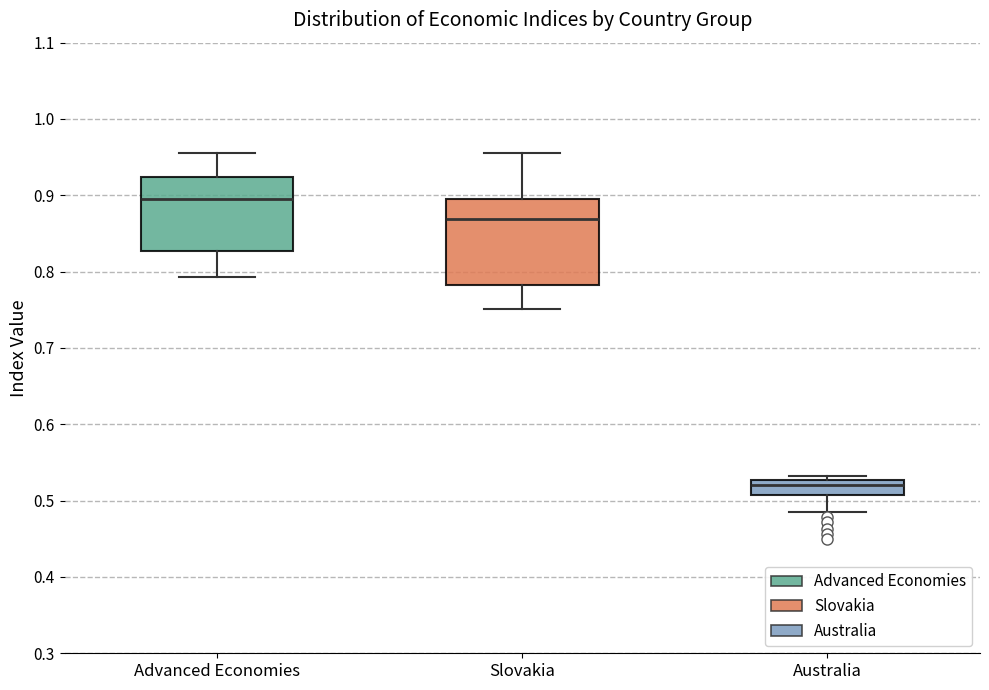

Reading left to right, read every box against the y-axis: the position of its median line, the range the box covers, and the ends of its whiskers. The values are not printed on the chart, so give them approximately, as read against the axis.

Advanced Economies: median 0.89, box 0.83 to 0.92, whiskers 0.79 to 0.96
Slovakia: median 0.87, box 0.78 to 0.90, whiskers 0.75 to 0.96
Australia: median 0.52, box 0.51 to 0.53, whiskers 0.48 to 0.53 (just above the box's upper edge)